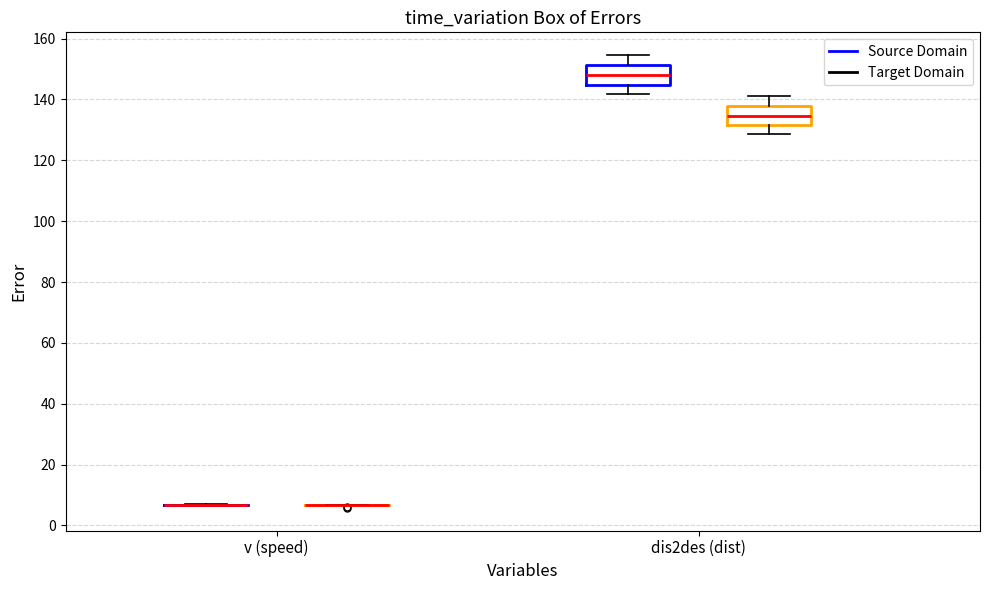

Reading left to right, read every box against the y-axis: the position of its median line, the range the box covers, and the ends of its whiskers. The values are not printed on the chart, so give them approximately, as read against the axis.

v (speed) (Source Domain): box collapsed to a line at 6, whiskers 6 to 6
v (speed) (Target Domain): box collapsed to a line at 6, whiskers 6 to 6
dis2des (dist) (Source Domain): median 148, box 144 to 152, whiskers 142 to 154
dis2des (dist) (Target Domain): median 134, box 132 to 138, whiskers 128 to 142